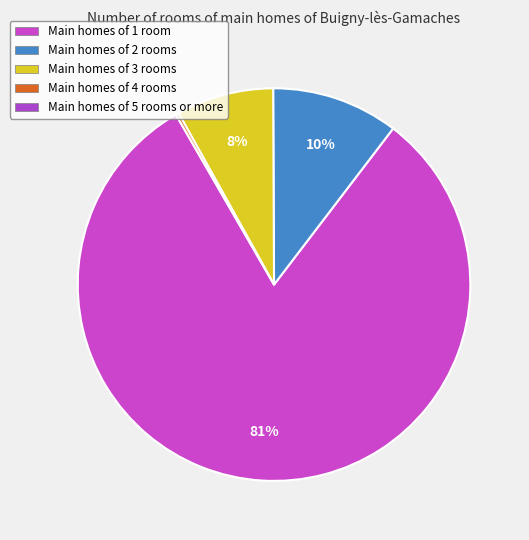

Is there a majority slice in this chart?

Yes